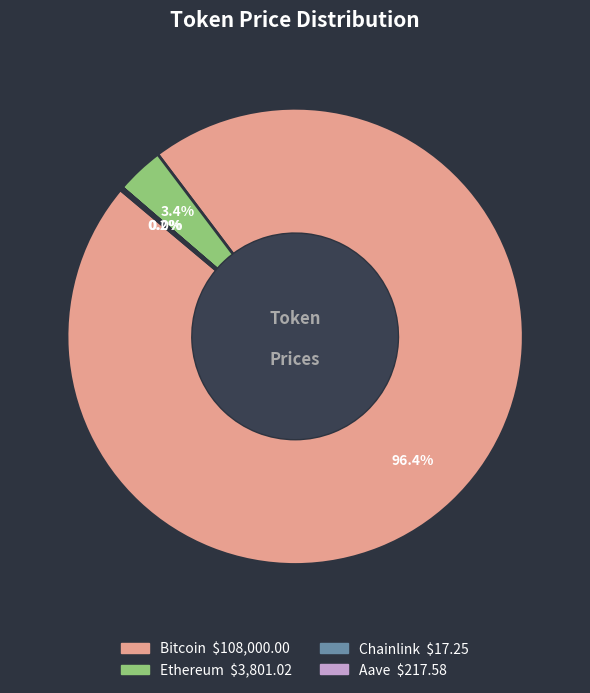

Which slice is the largest?

Bitcoin